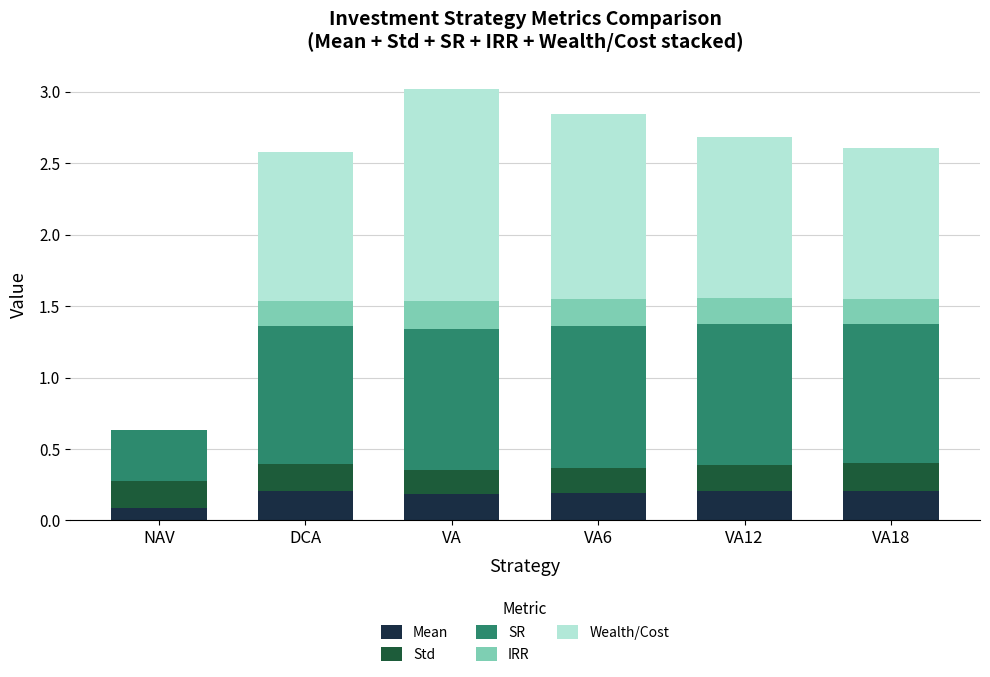

What are all the series names shown in the legend?

Mean, Std, SR, IRR, Wealth/Cost